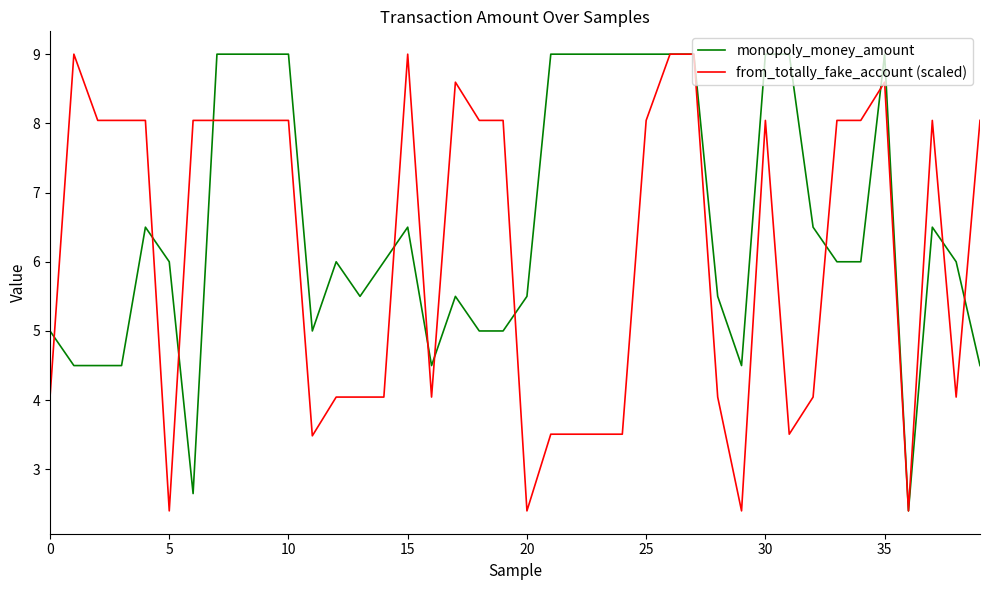

List the series in order of their overall mean, highest first.

monopoly_money_amount, from_totally_fake_account (scaled)